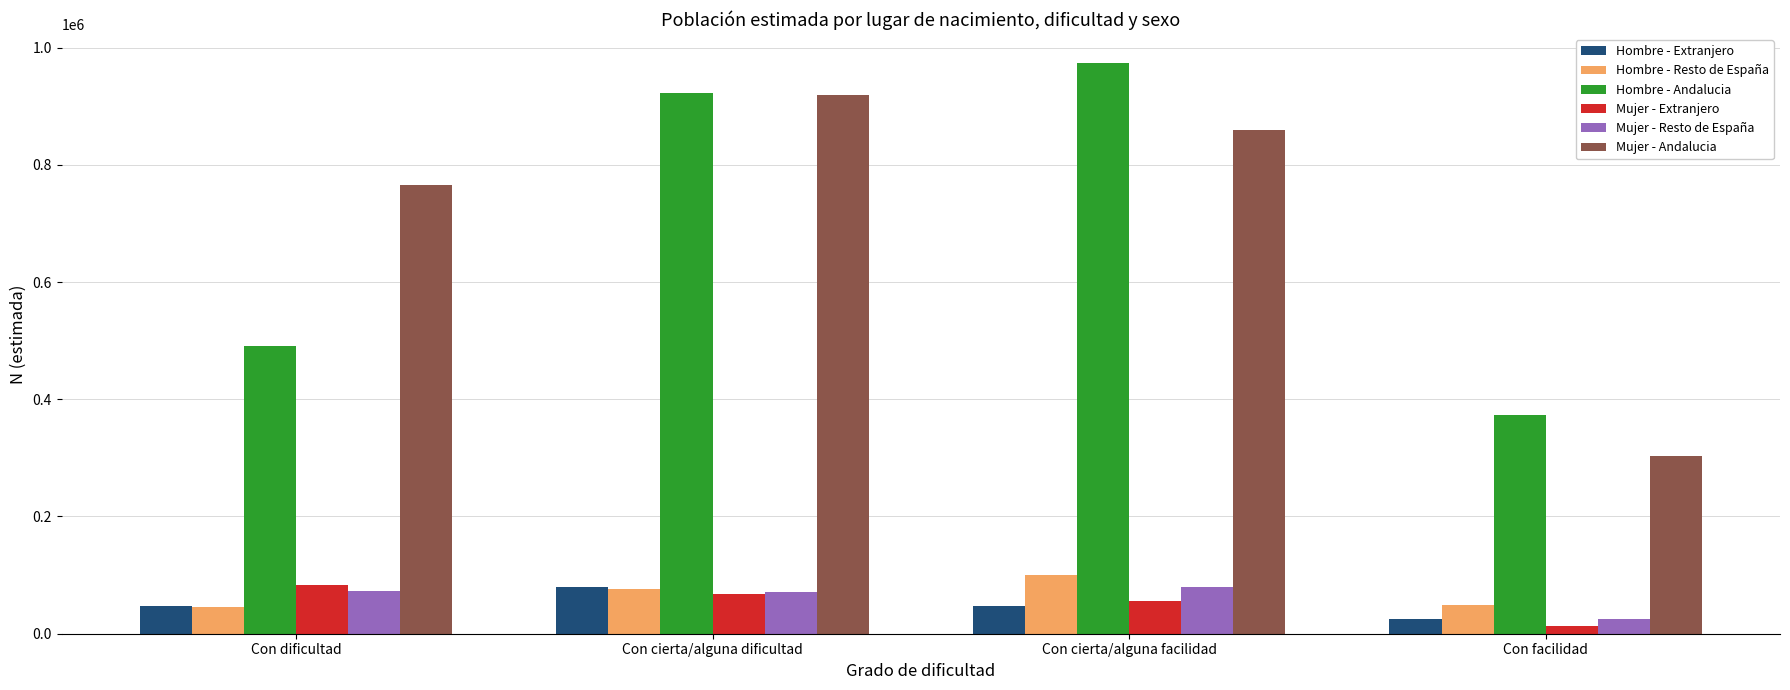

Are the bars horizontal?

No